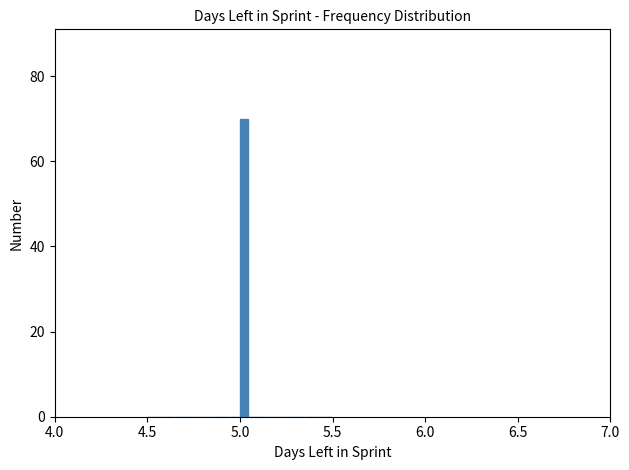

Around what value on the x-axis is the tallest bar? Give the approximate position of its centre, as read against the axis.

5.00